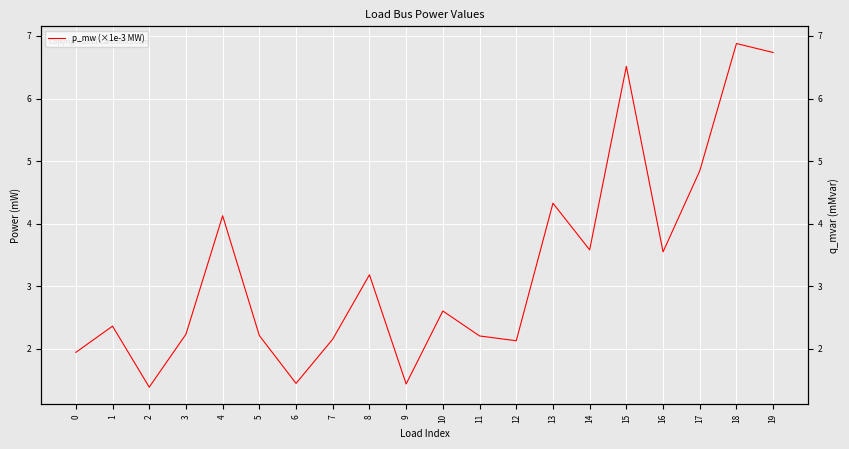

Where is q_mvar (×1e-3 Mvar) nearest to the value 1?

4